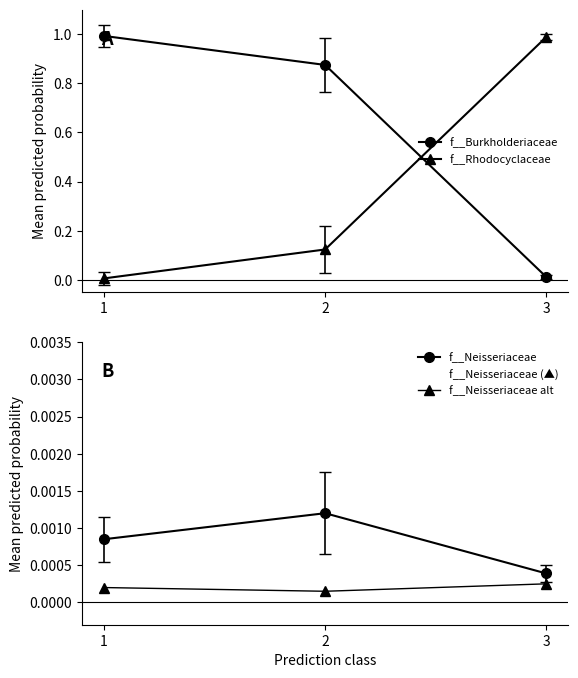

Which category has the highest value in the f__Neisseriaceae alt series?

3